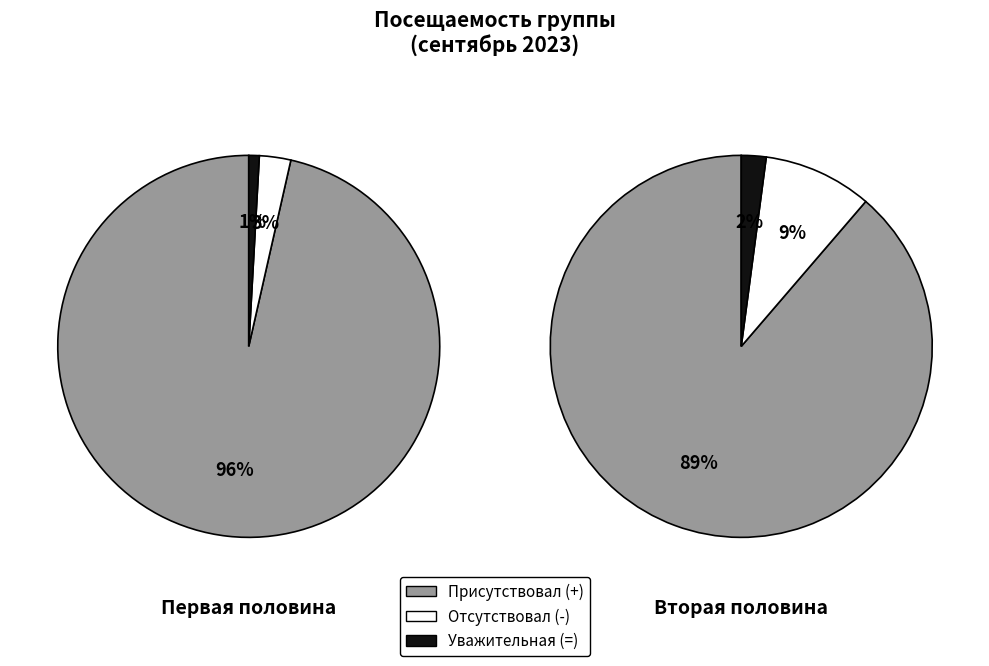

Which series has the largest range (max minus min)?

Присутствовал (+)